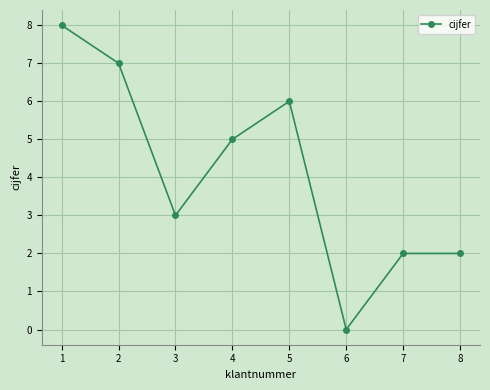

Where is the first local minimum?

3